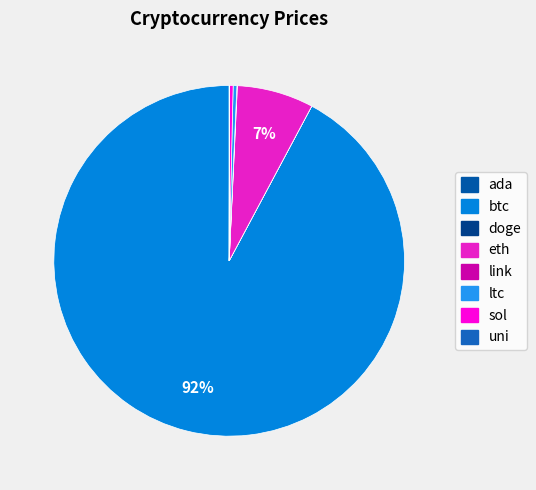

Is it true that sol is 0% of the pie?

True